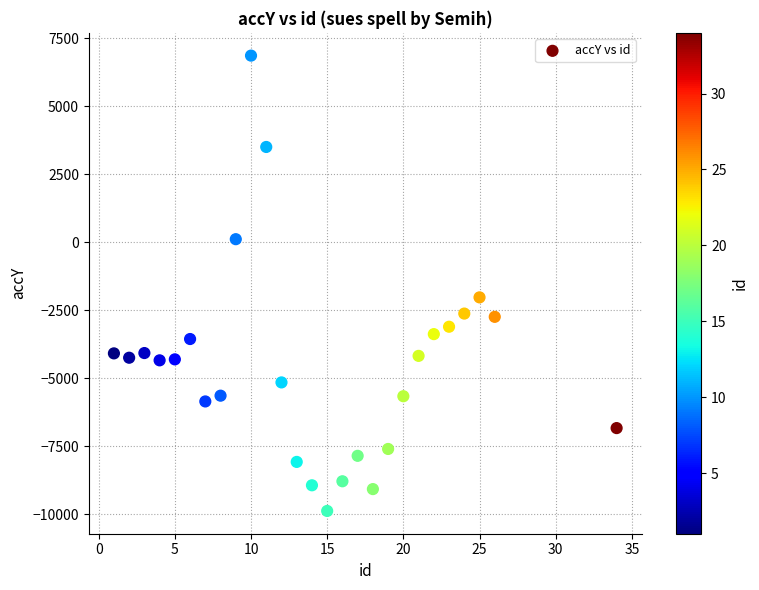

What Y value in the scatter plot is closest to -1506?

-2024